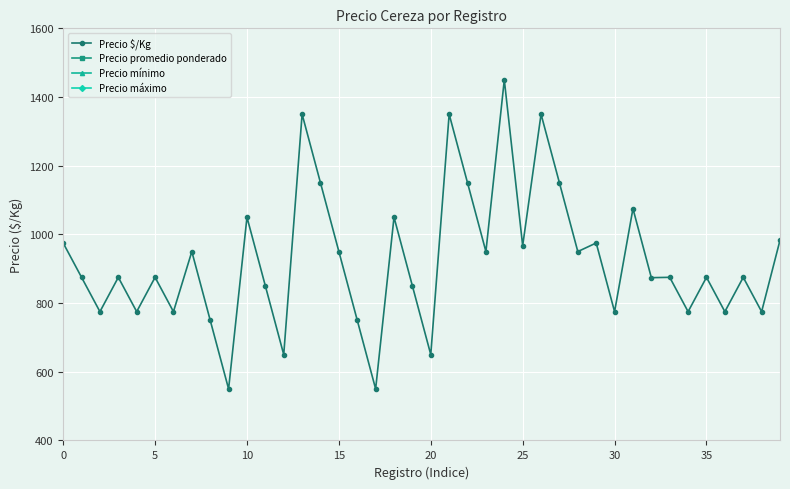

True or false: Precio $/Kg has more than 1 interior local peaks.

True